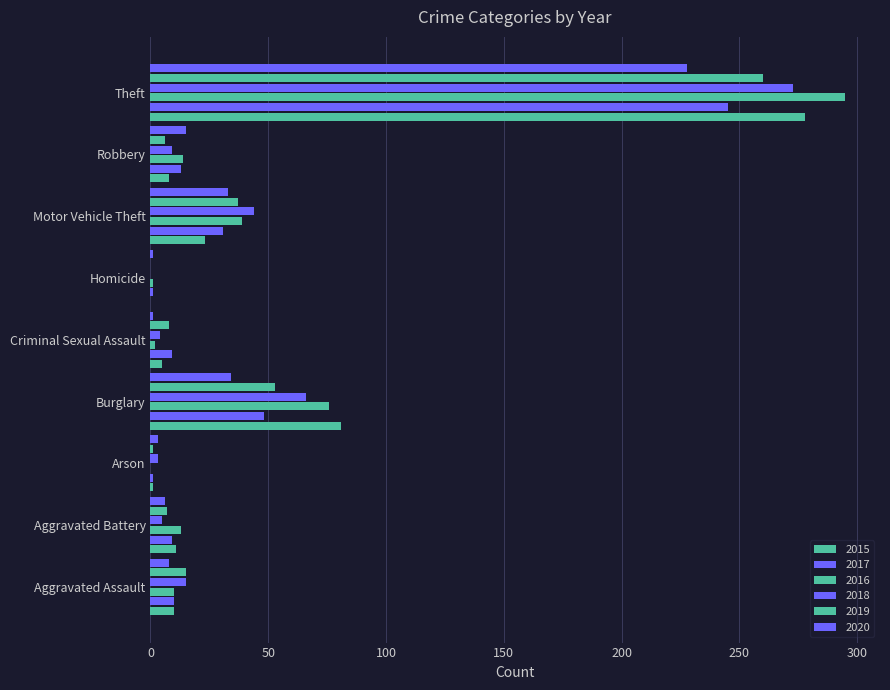

True or false: 2020 has a value of 33 at Motor Vehicle Theft.

True